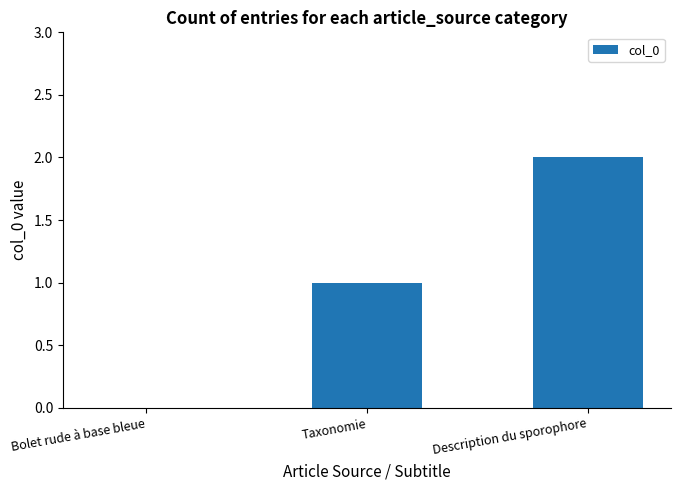

Which label corresponds to the largest value in the chart?

Description du sporophore